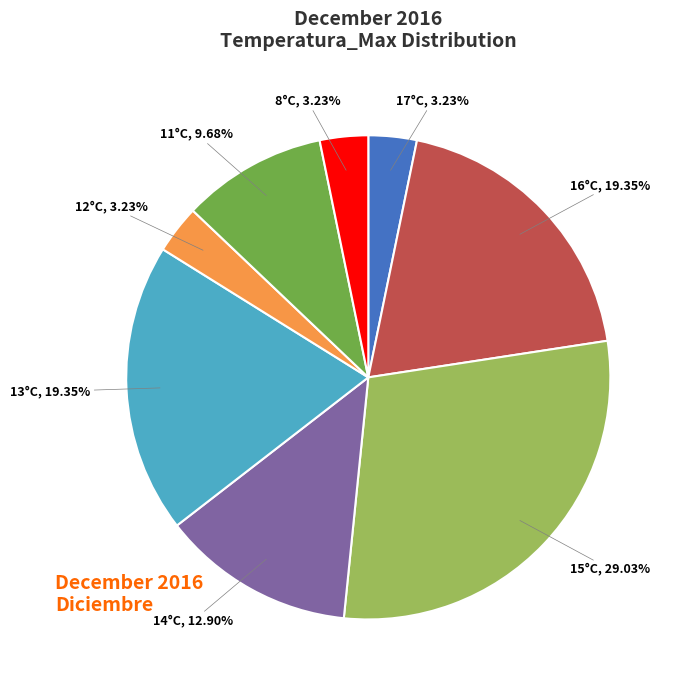

Which has a higher value, 15°C or 11°C?

15°C